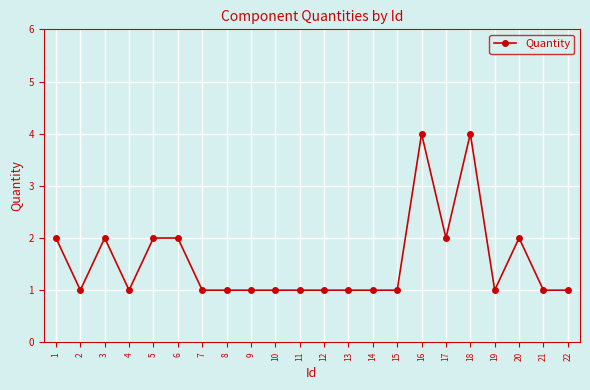

True or false: the data shows 3 at 5.

False